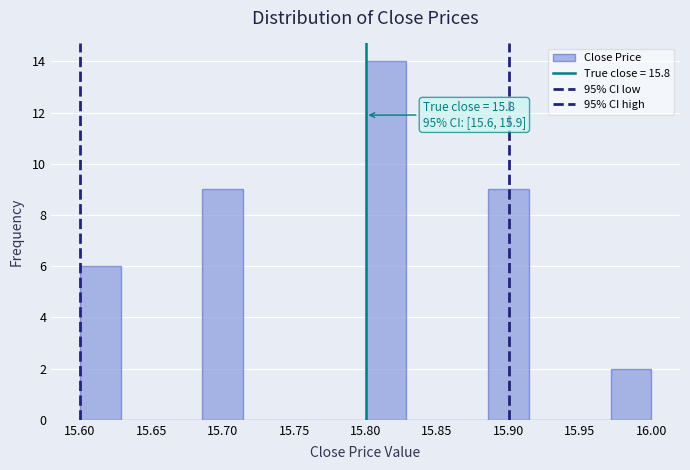

Over which range of the x-axis is the bar tallest?

15.800 to 15.830